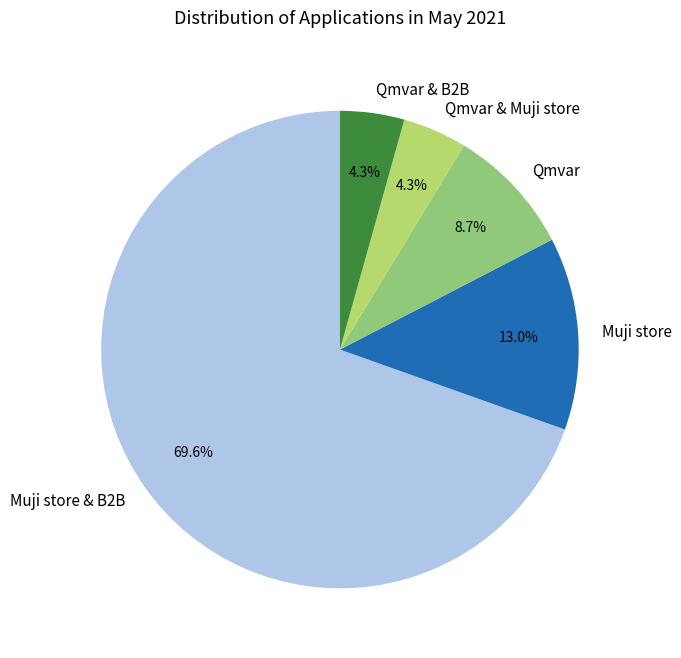

To the nearest percent, what is the difference between the Muji store & B2B and Qmvar slice percentages?

61%